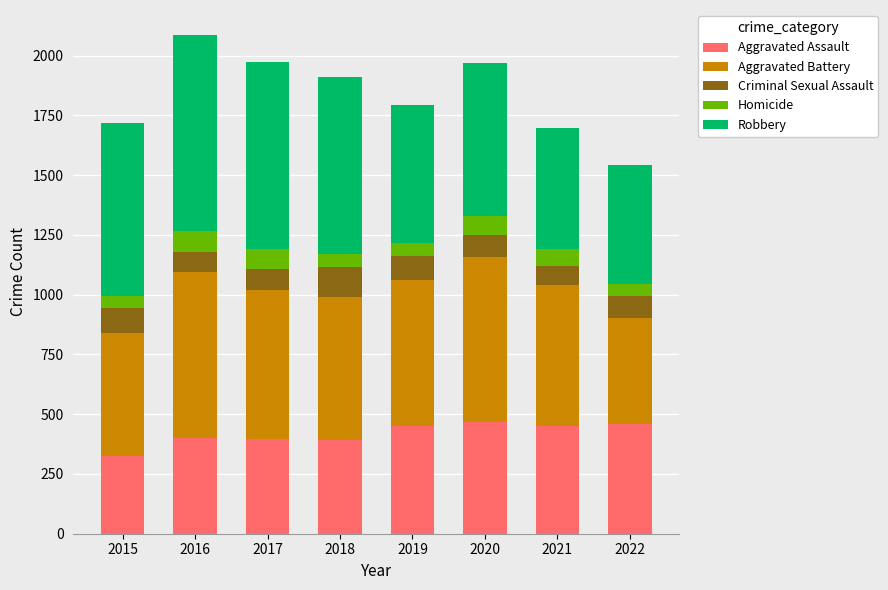

What is the difference between the Aggravated Assault values at 2020 and 2018?

76